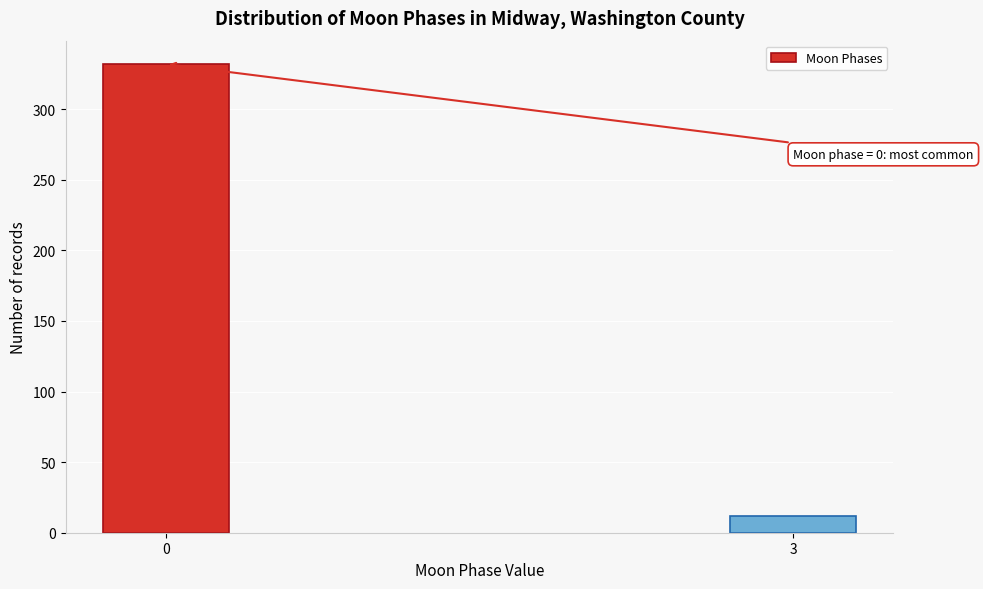

Reading left to right, what are all the values shown in this chart?

332	12